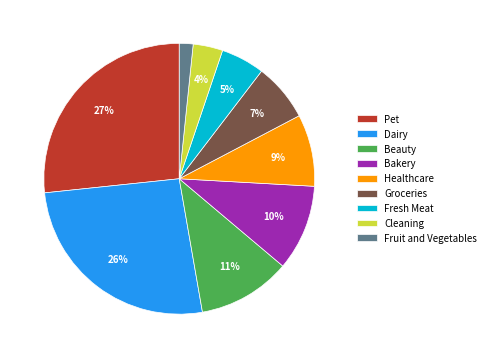

Do Groceries and Cleaning together represent more than half of the pie?

No